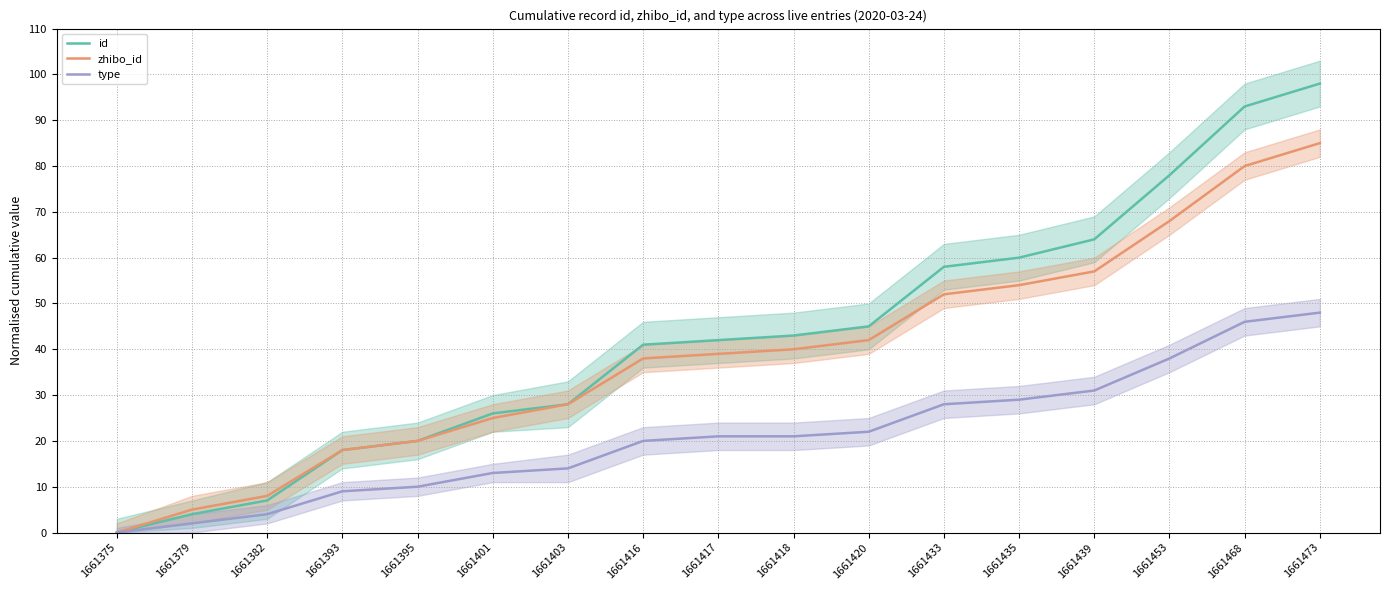

Which has a higher value, 1661416 or 1661393?

1661416